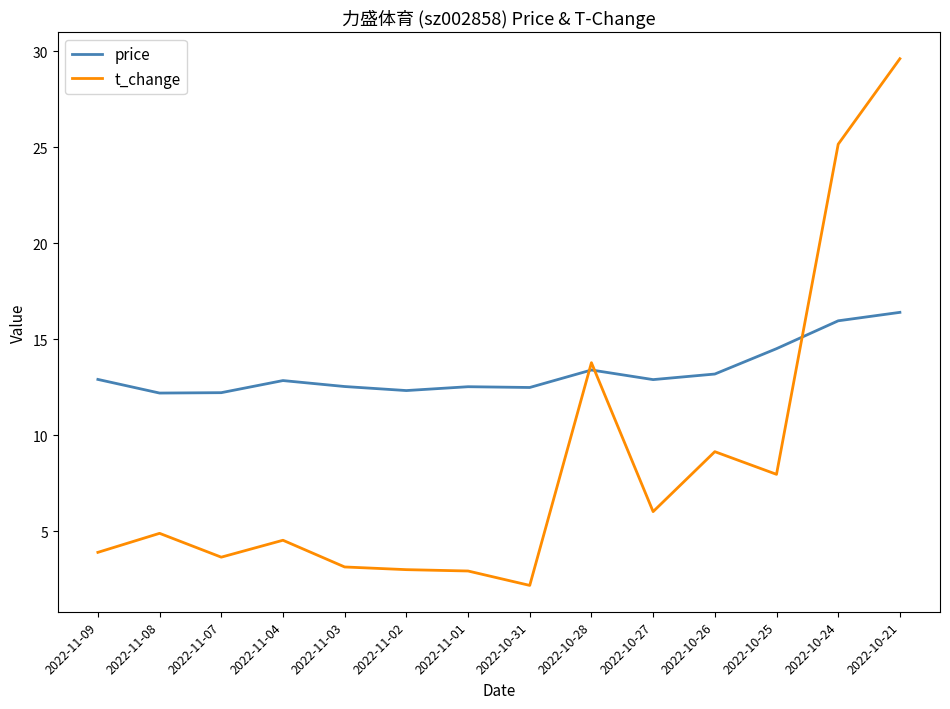

What is the difference between the second highest and second lowest values in the t_change series?

22.2